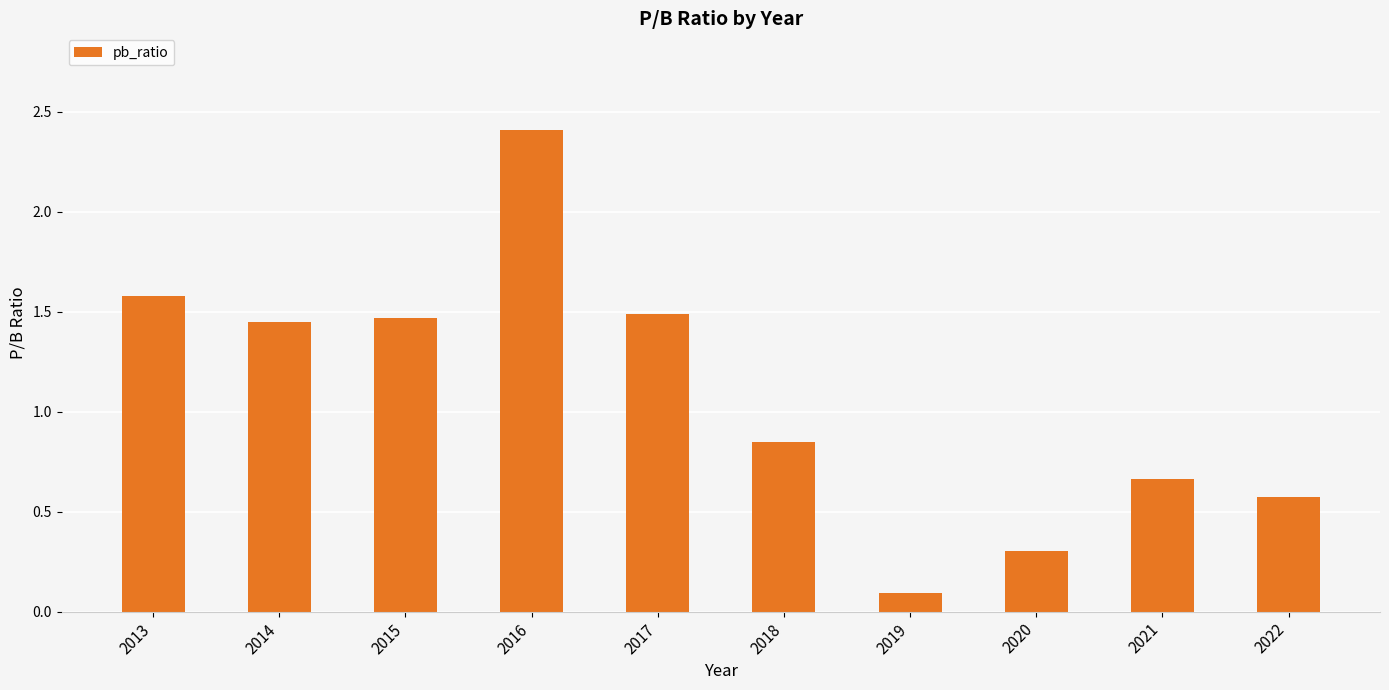

Which category has the lowest value across all series?

2019